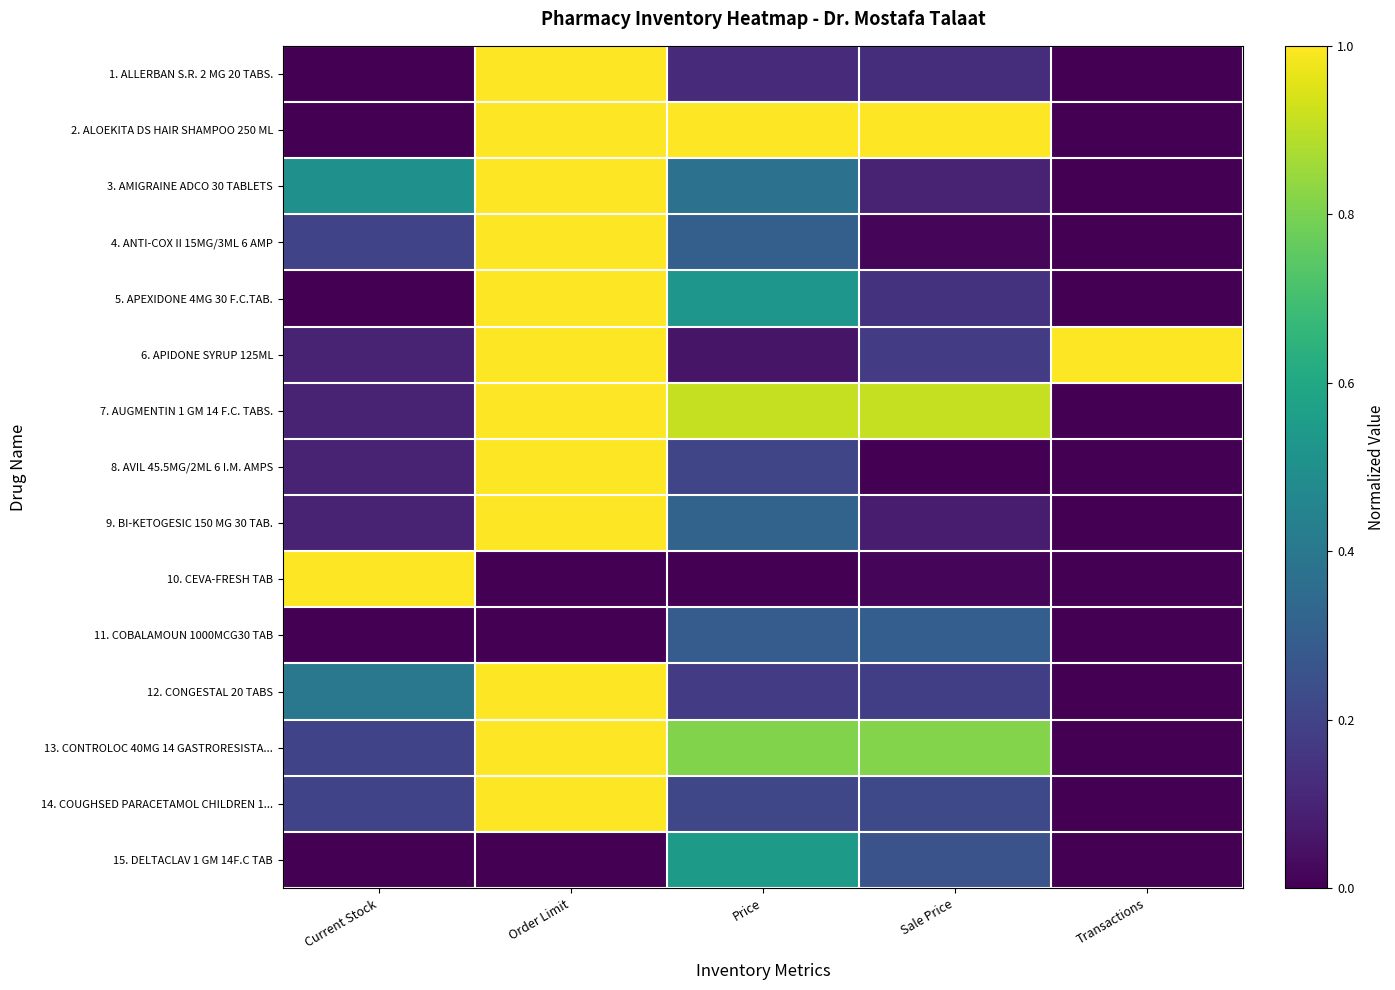

Reading right to left, what are all the values shown in this chart?

1. ALLERBAN S.R. 2 MG 20 TABS.: Transactions=0.0	Sale Price=0.1	Price=0.1	Order Limit=1.0	Current Stock=0.0
2. ALOEKITA DS HAIR SHAMPOO 250 ML: Transactions=0.0	Sale Price=1.0	Price=1.0	Order Limit=1.0	Current Stock=0.0
3. AMIGRAINE ADCO 30 TABLETS: Transactions=0.0	Sale Price=0.1	Price=0.4	Order Limit=1.0	Current Stock=0.5
4. ANTI-COX II 15MG/3ML 6 AMP: Transactions=0.0	Sale Price=0.0	Price=0.3	Order Limit=1.0	Current Stock=0.2
5. APEXIDONE 4MG 30 F.C.TAB.: Transactions=0.0	Sale Price=0.1	Price=0.5	Order Limit=1.0	Current Stock=0.0
6. APIDONE SYRUP 125ML: Transactions=1.0	Sale Price=0.2	Price=0.1	Order Limit=1.0	Current Stock=0.1
7. AUGMENTIN 1 GM 14 F.C. TABS.: Transactions=0.0	Sale Price=0.9	Price=0.9	Order Limit=1.0	Current Stock=0.1
8. AVIL 45.5MG/2ML 6 I.M. AMPS: Transactions=0.0	Sale Price=0.0	Price=0.2	Order Limit=1.0	Current Stock=0.1
9. BI-KETOGESIC 150 MG 30 TAB.: Transactions=0.0	Sale Price=0.1	Price=0.3	Order Limit=1.0	Current Stock=0.1
10. CEVA-FRESH TAB: Transactions=0.0	Sale Price=0.0	Price=0.0	Order Limit=0.0	Current Stock=1.0
11. COBALAMOUN 1000MCG30 TAB: Transactions=0.0	Sale Price=0.3	Price=0.3	Order Limit=0.0	Current Stock=0.0
12. CONGESTAL 20 TABS: Transactions=0.0	Sale Price=0.2	Price=0.2	Order Limit=1.0	Current Stock=0.4
13. CONTROLOC 40MG 14 GASTRORESISTA...: Transactions=0.0	Sale Price=0.8	Price=0.8	Order Limit=1.0	Current Stock=0.2
14. COUGHSED PARACETAMOL CHILDREN 1...: Transactions=0.0	Sale Price=0.2	Price=0.2	Order Limit=1.0	Current Stock=0.2
15. DELTACLAV 1 GM 14F.C TAB: Transactions=0.0	Sale Price=0.3	Price=0.5	Order Limit=0.0	Current Stock=0.0